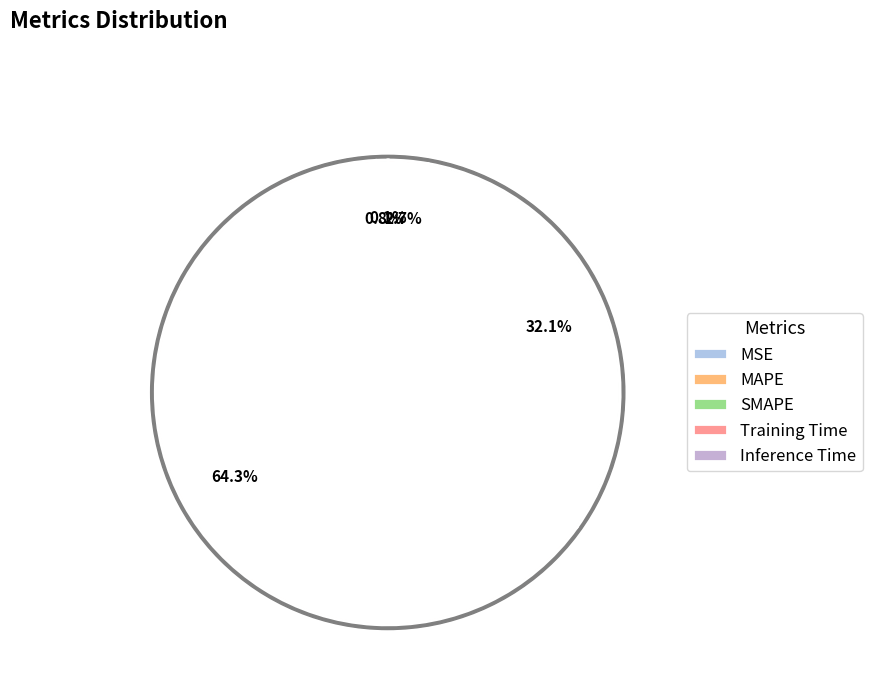

Does MAPE account for over 50% of the chart?

Yes